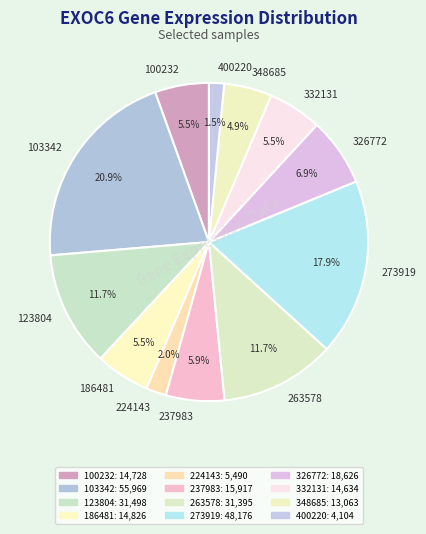

To the nearest percent, what portion does 224143 represent?

2%